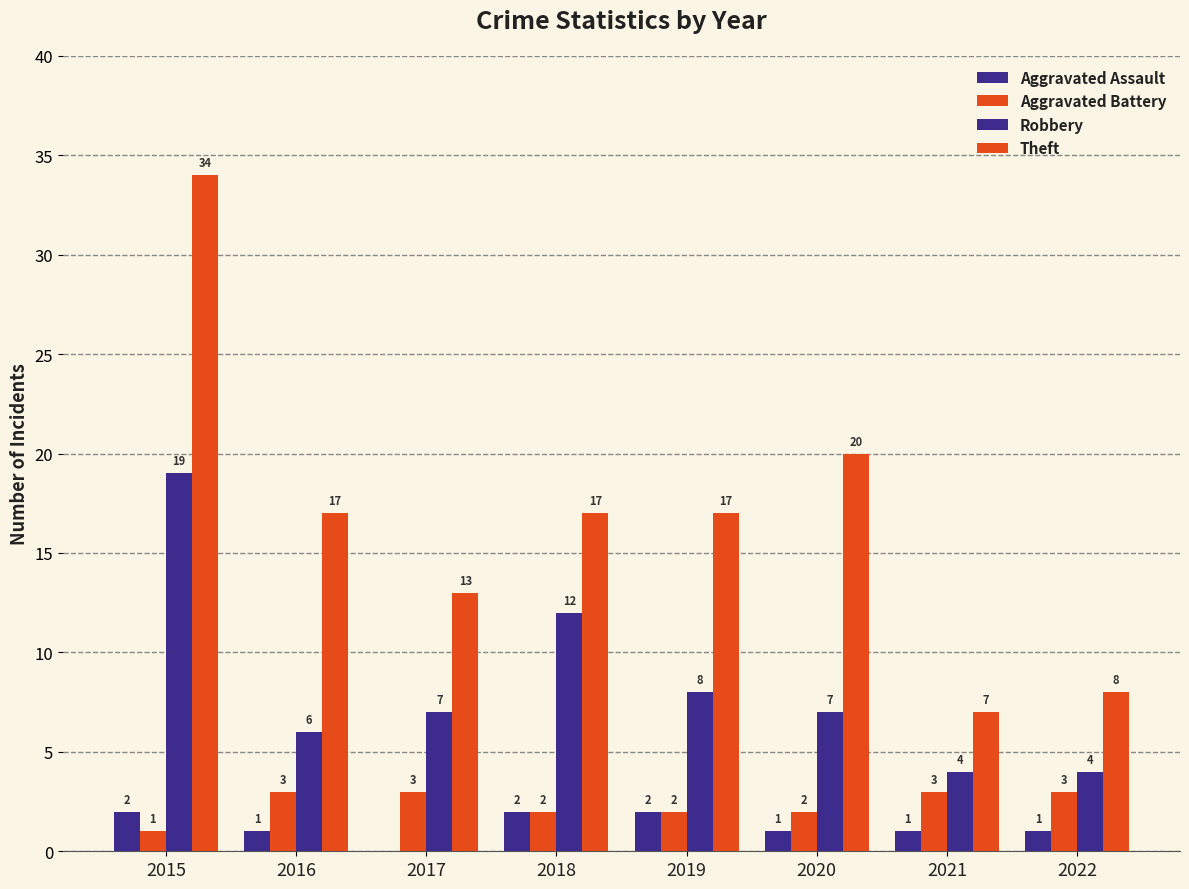

Are the bars horizontal?

No